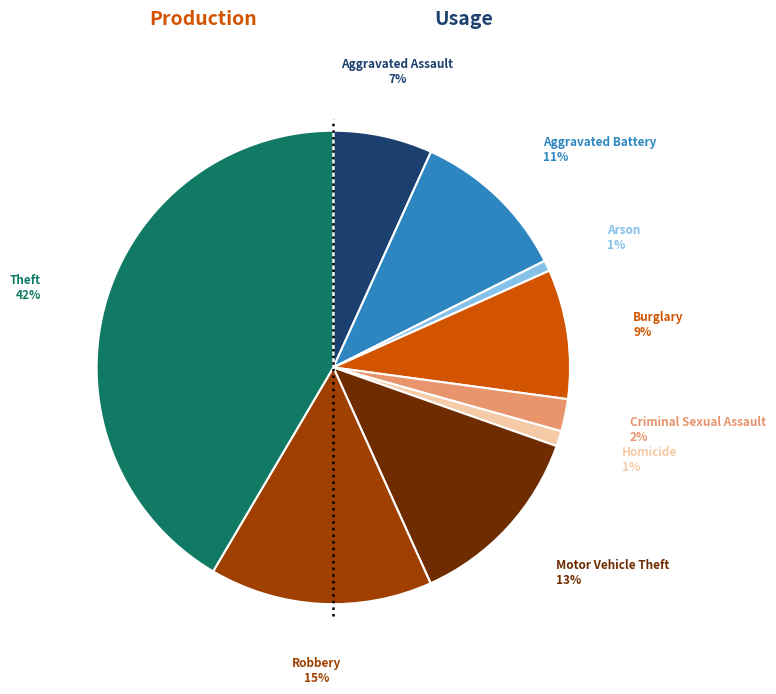

To the nearest percent, what is the difference between the largest and smallest slice percentages?

41%